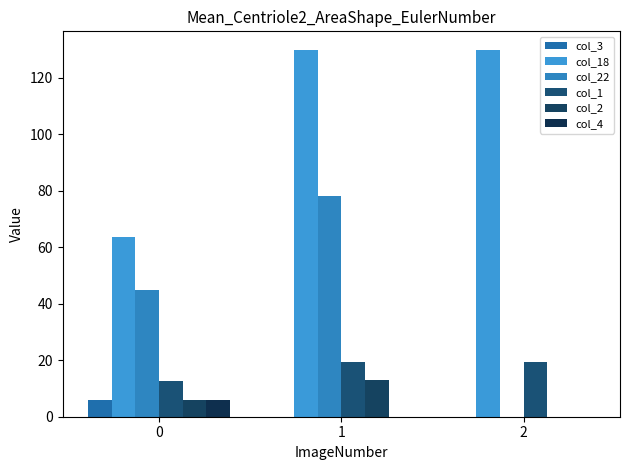

Reading left to right, extract all data points from this chart.

col_3: 6.0	0.0	0.0
col_18: 63.6	130.0	130.0
col_22: 45.0	78.0	0.0
col_1: 12.5	19.5	19.5
col_2: 6.0	13.0	0.0
col_4: 6.0	0.0	0.0